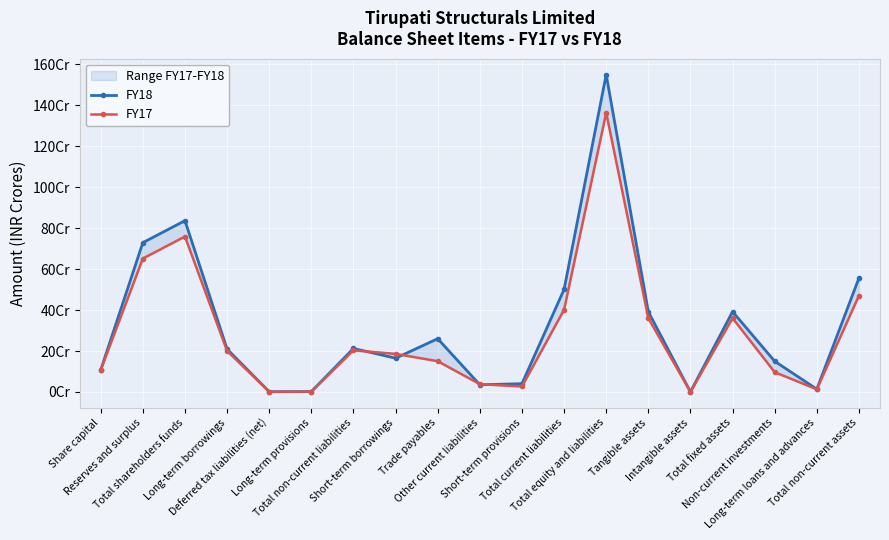

What are all the series names shown in the legend?

FY18, FY17